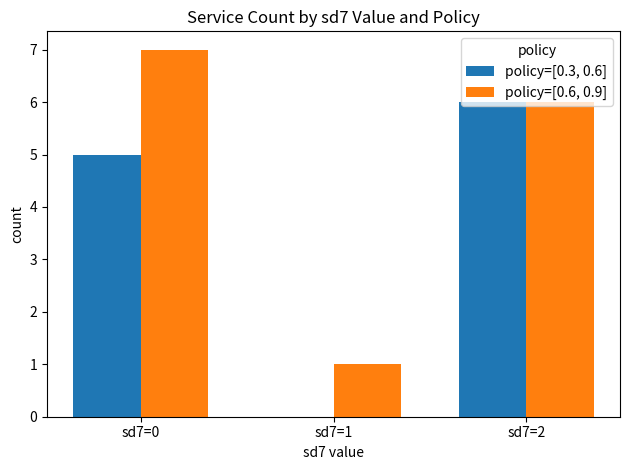

Between sd7=1 and sd7=2, which series saw the biggest shift?

policy=[0.3, 0.6]